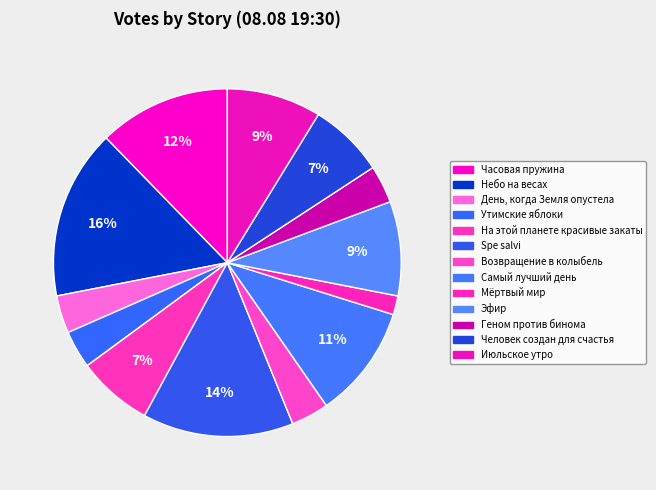

Count the number of slices in the pie.

13